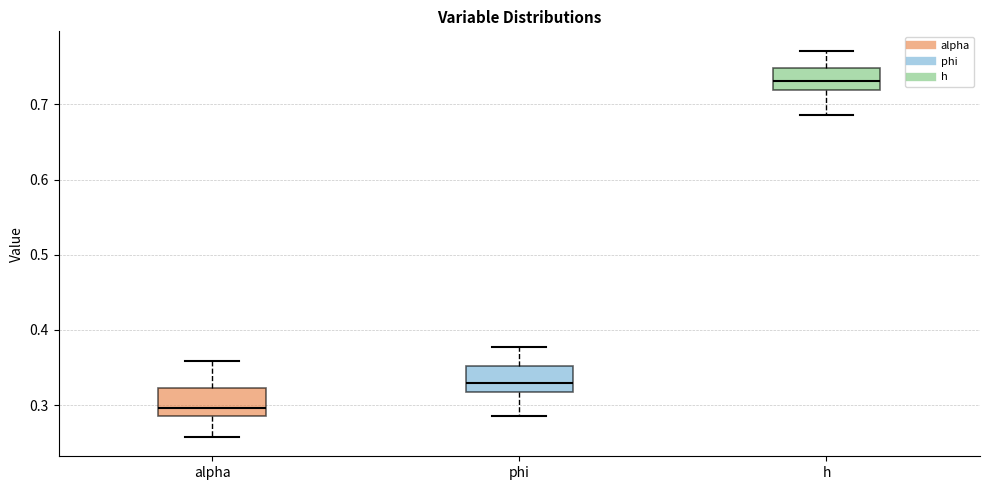

Where is the upper edge of the box for phi on the y-axis? The values are not printed on the chart, so give them approximately, as read against the axis.

0.35